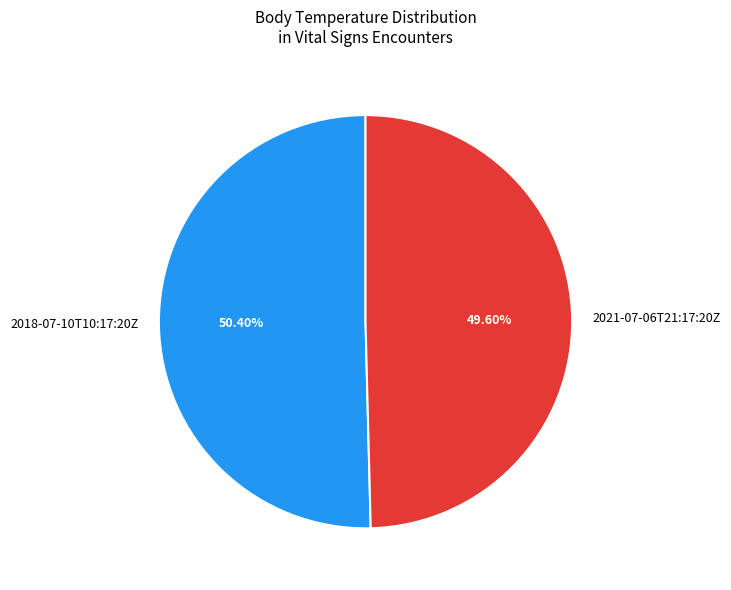

Do 2021-07-06T21:17:20Z and 2018-07-10T10:17:20Z together represent more than half of the pie?

Yes